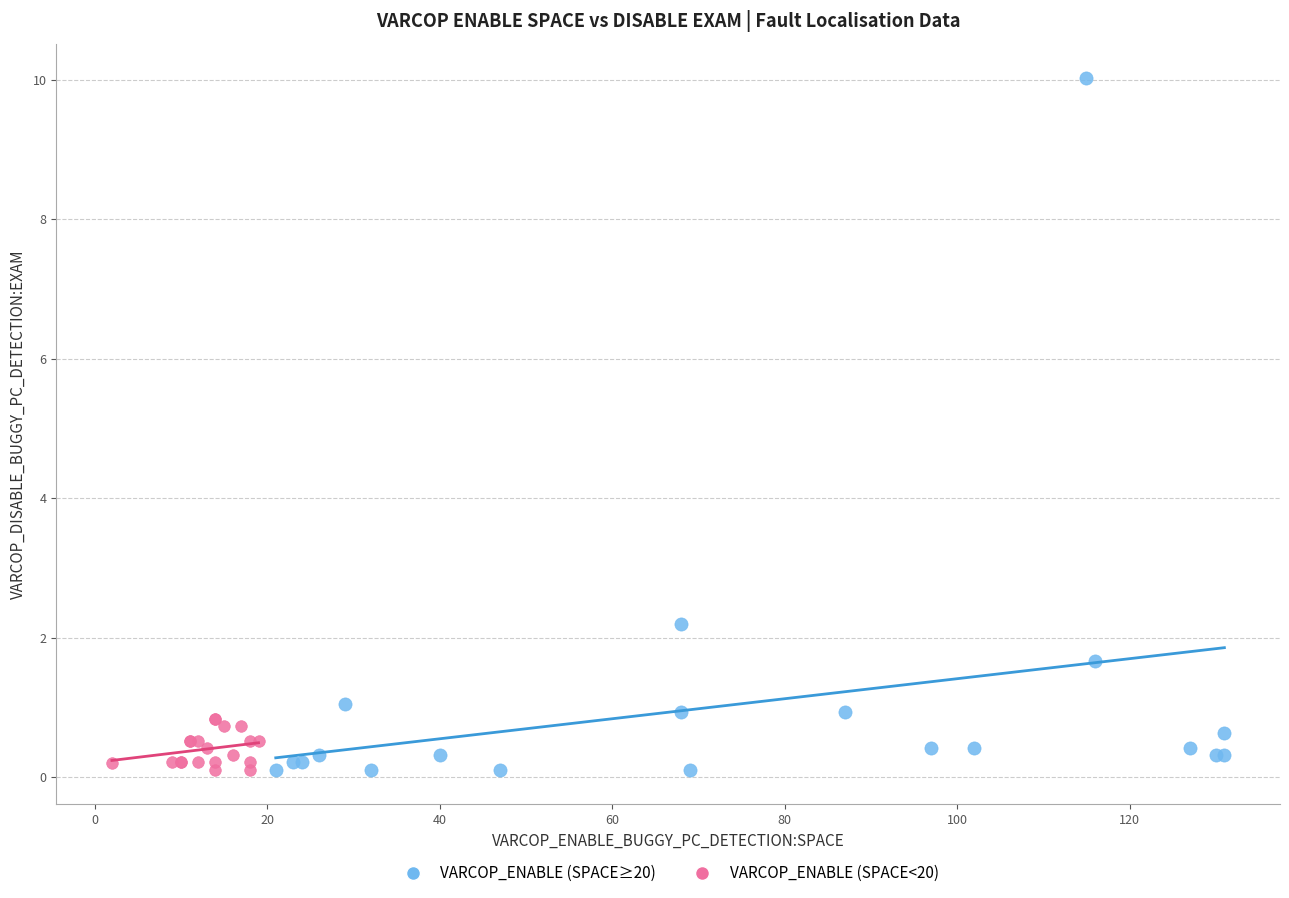

What are all the series names shown in the legend?

VARCOP_ENABLE (SPACE≥20), VARCOP_ENABLE (SPACE<20)